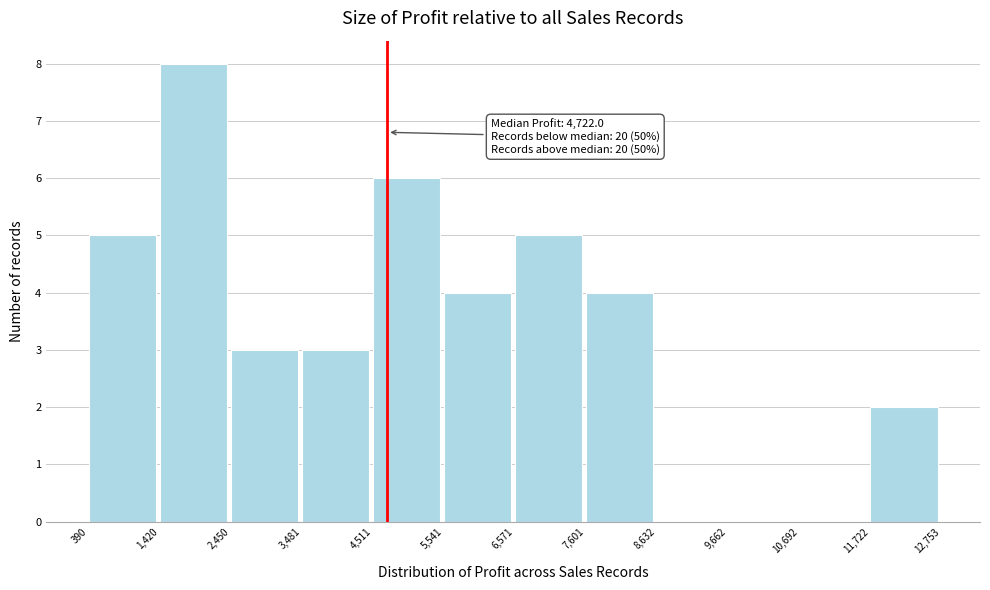

Which range on the x-axis has the tallest bar?

1,420 to 2,450